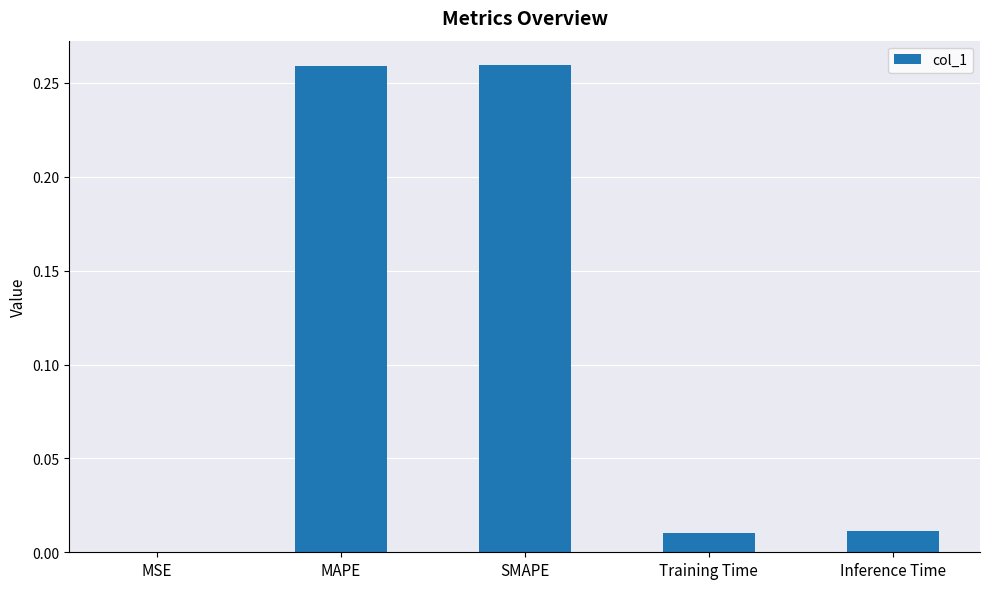

How many series are shown in this chart?

1